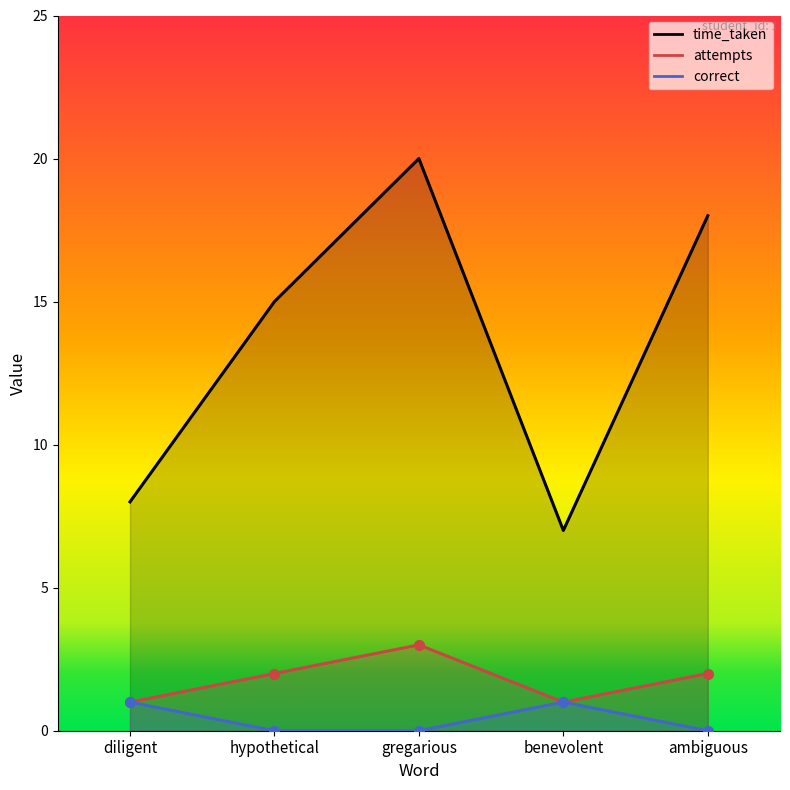

Is the value of attempts at diligent greater than the value of correct at diligent?

No